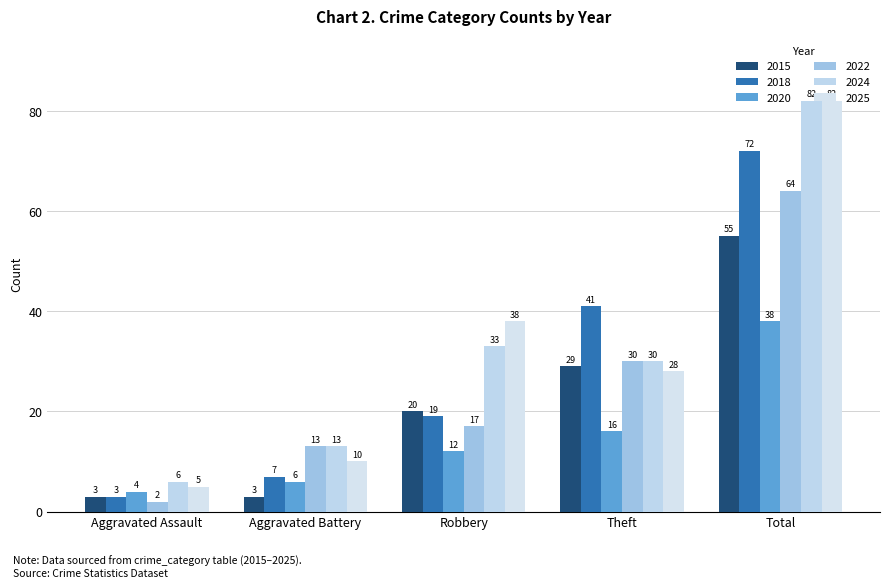

What is the minimum value for 2025?

5